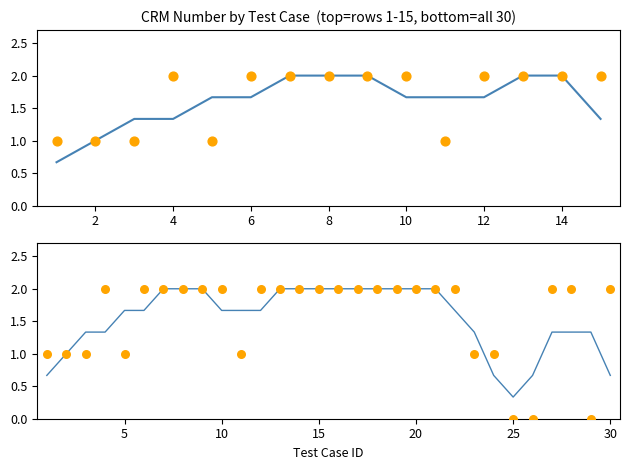

Which series has the largest total across all categories?

CrmNumber (points)